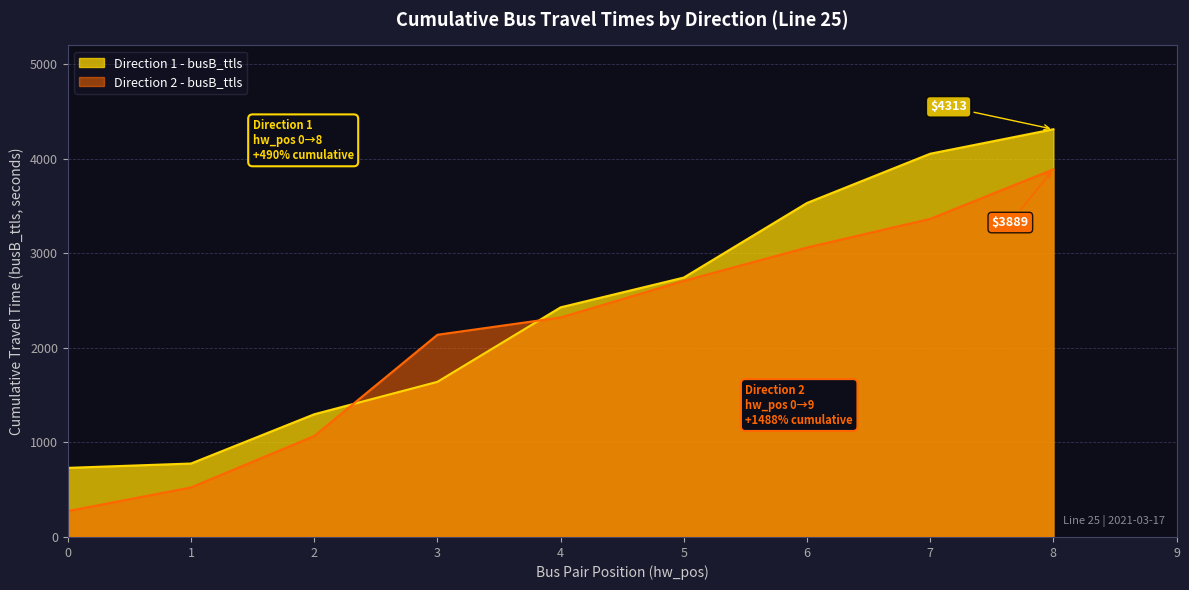

How many times do Direction 2 - busB_ttls and Direction 1 - busB_ttls cross each other?

2